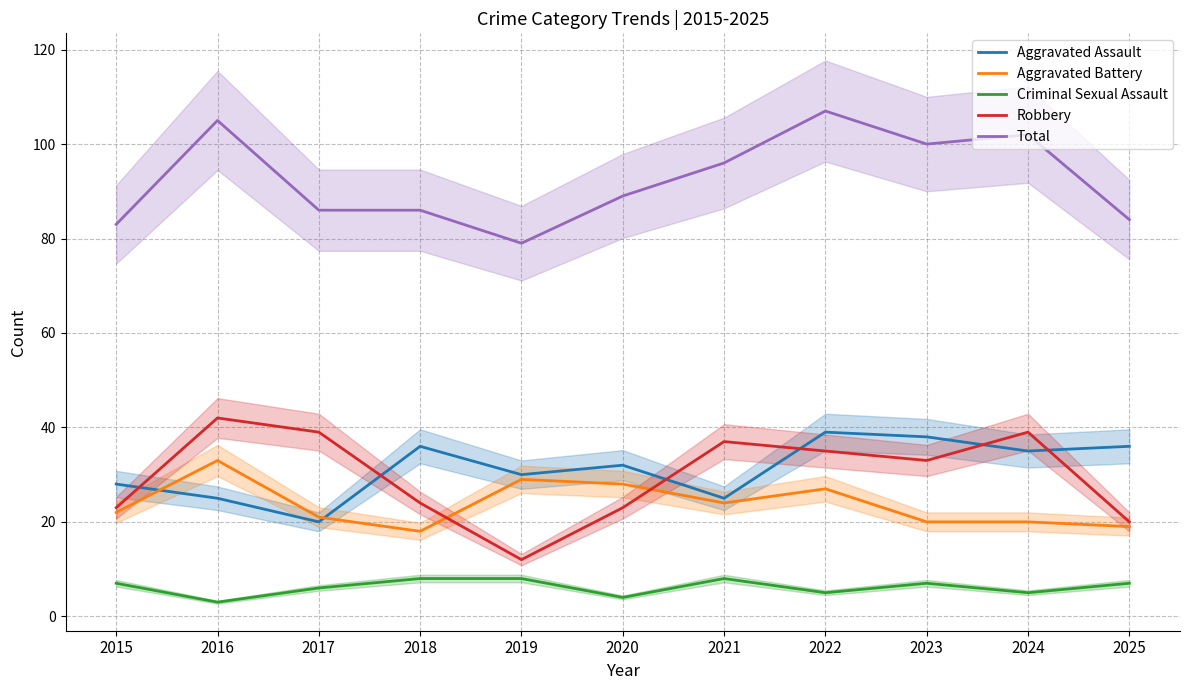

What is the difference between the second highest and minimum values in the Robbery series?

27